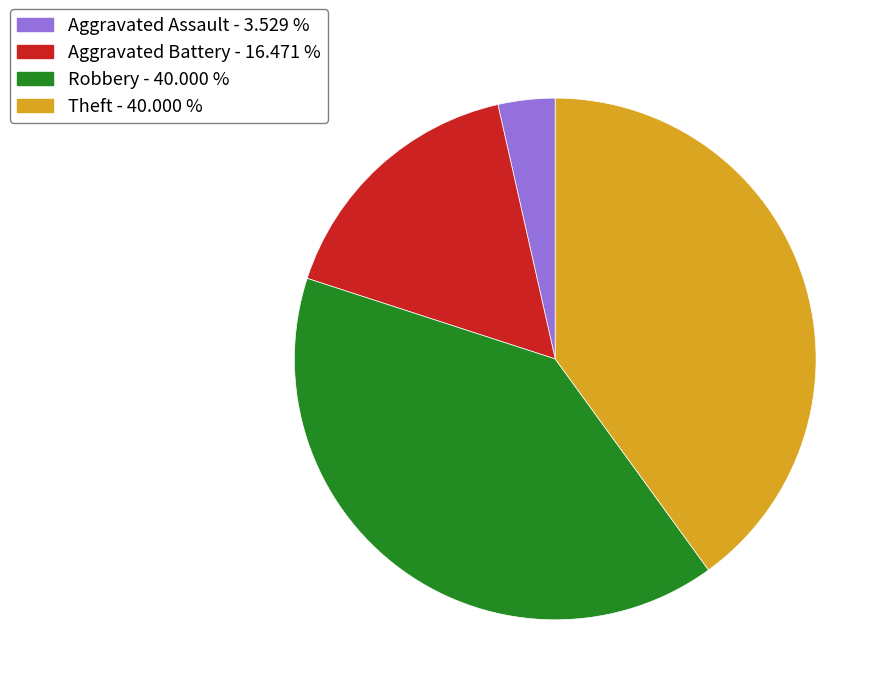

Does Aggravated Battery - 16.471 % represent more than half of the total?

No